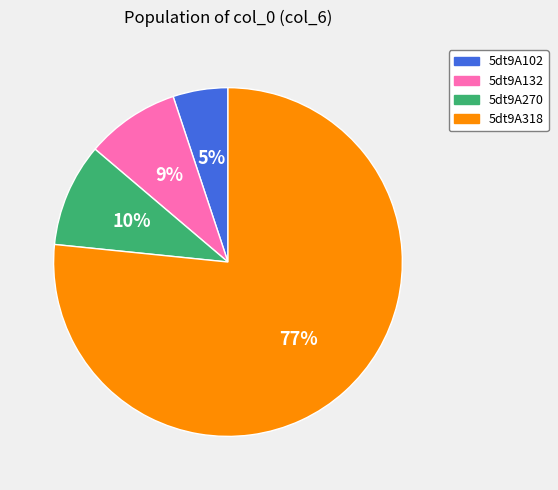

To the nearest percent, what portion does 5dt9A270 represent?

10%